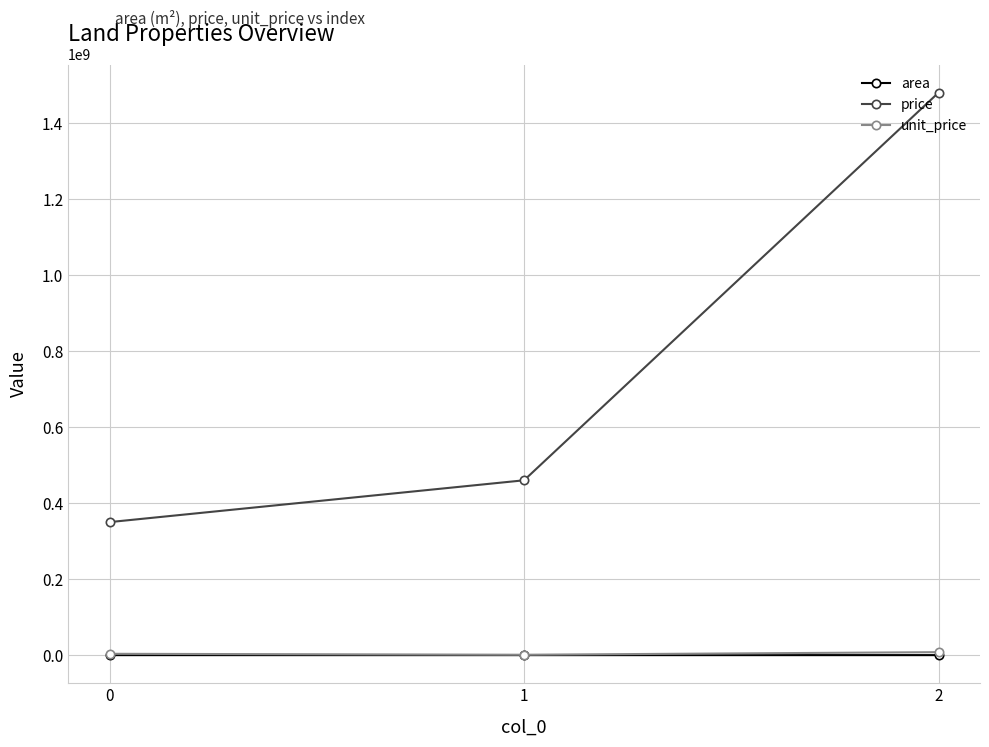

What is the average value of the unit_price series?

4110000